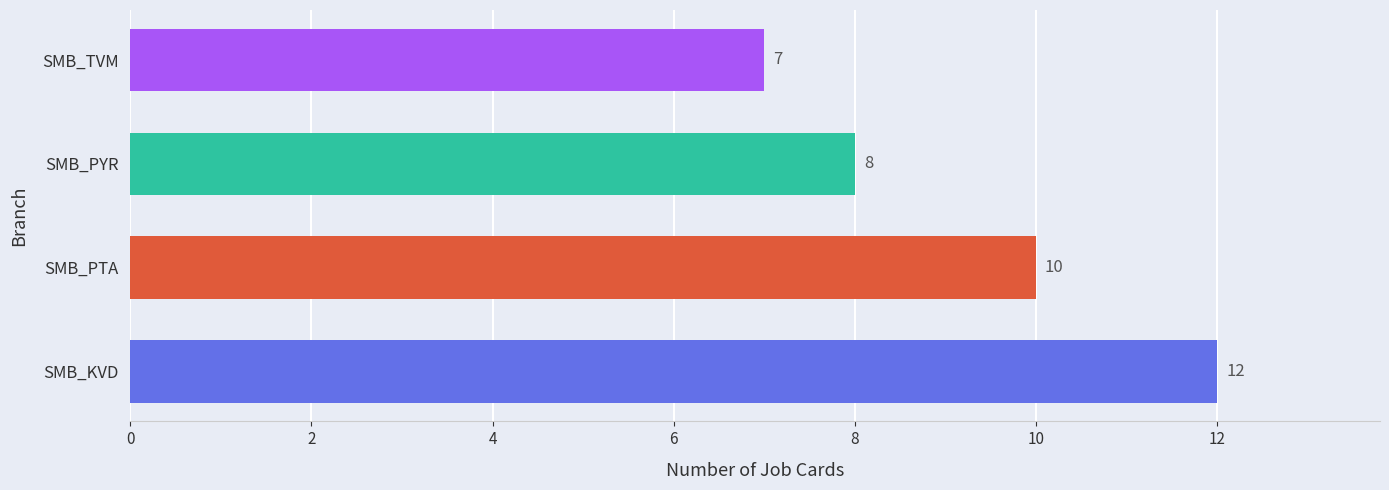

What is the difference between the maximum and minimum values?

5